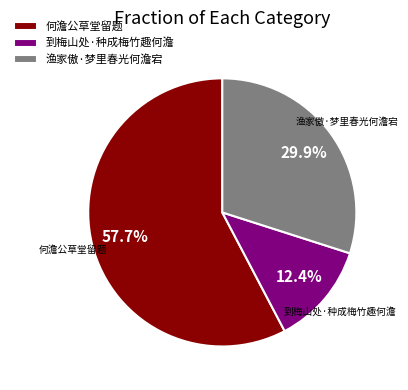

Is the sum of 何澹公草堂留题 and 到梅山处·种成梅竹趣何澹 greater than half?

Yes